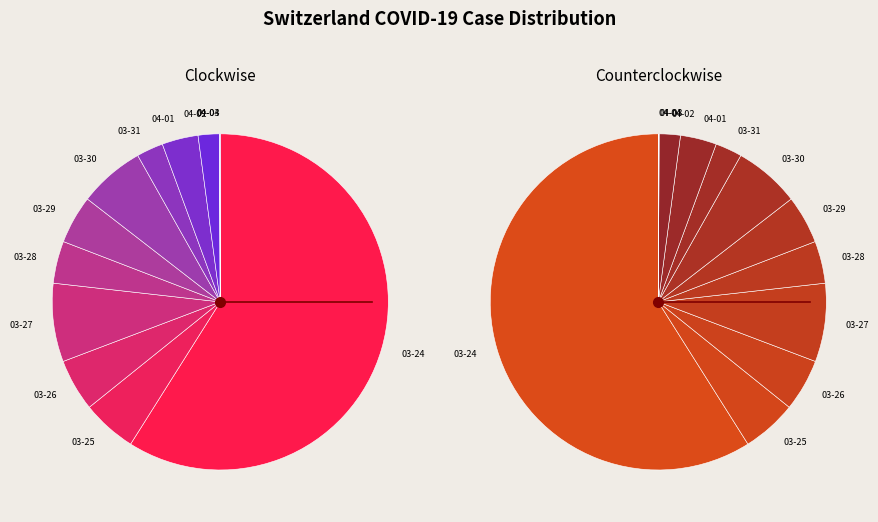

True or false: 2020-03-12 accounts for 13% of the total.

False